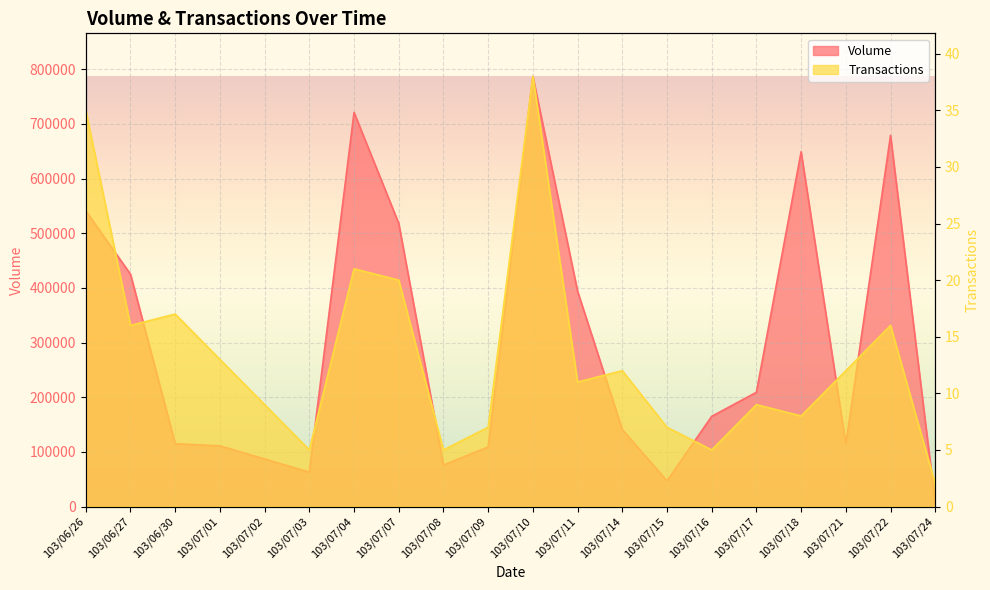

At which label is Transactions closest to 20?

103/07/07